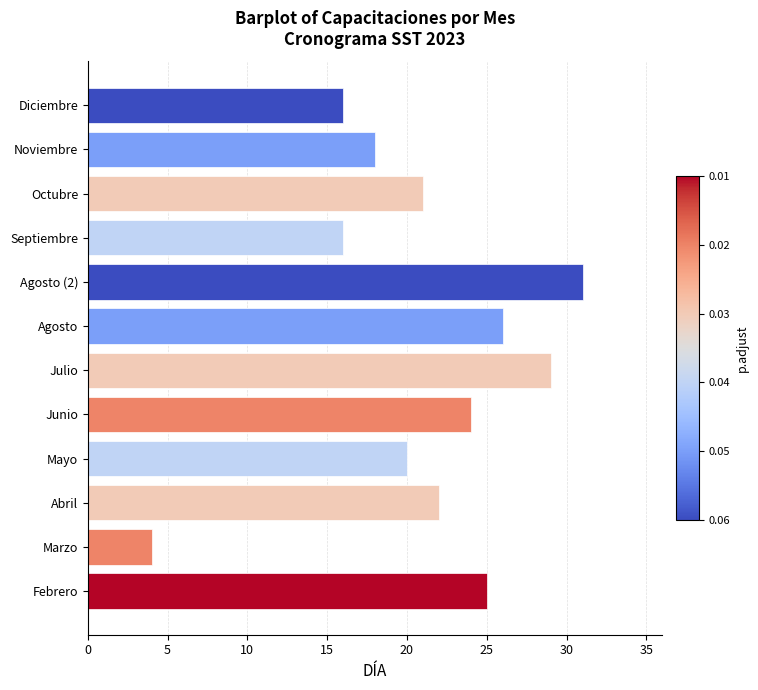

Which label corresponds to the smallest value in the chart?

Marzo